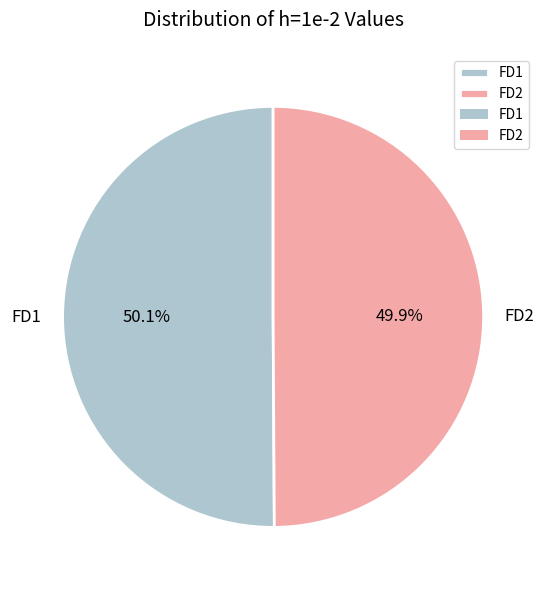

To the nearest percent, what percentage of the pie is FD1?

50%